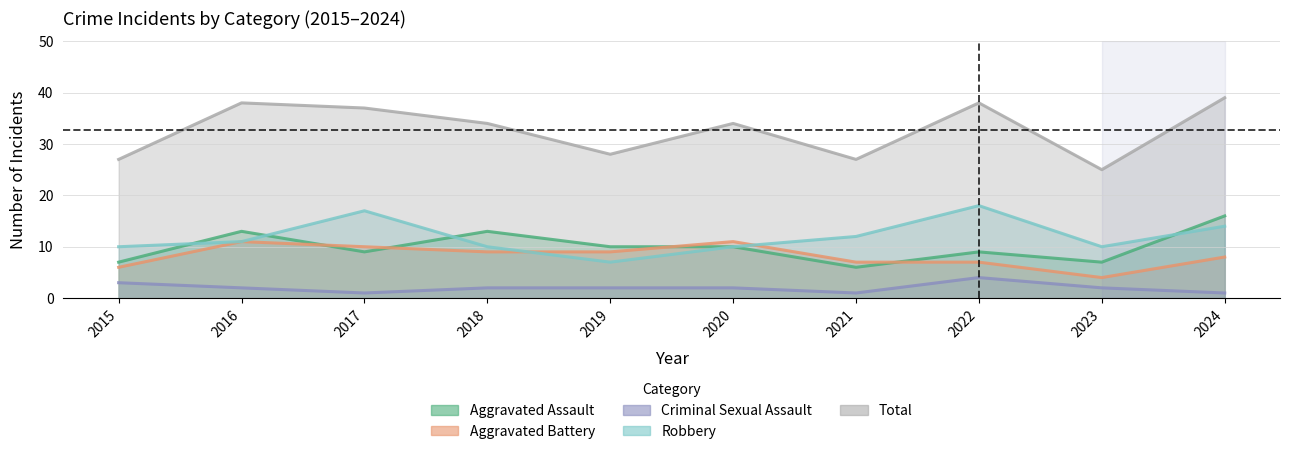

True or false: Aggravated Battery and Criminal Sexual Assault cross at least once.

False